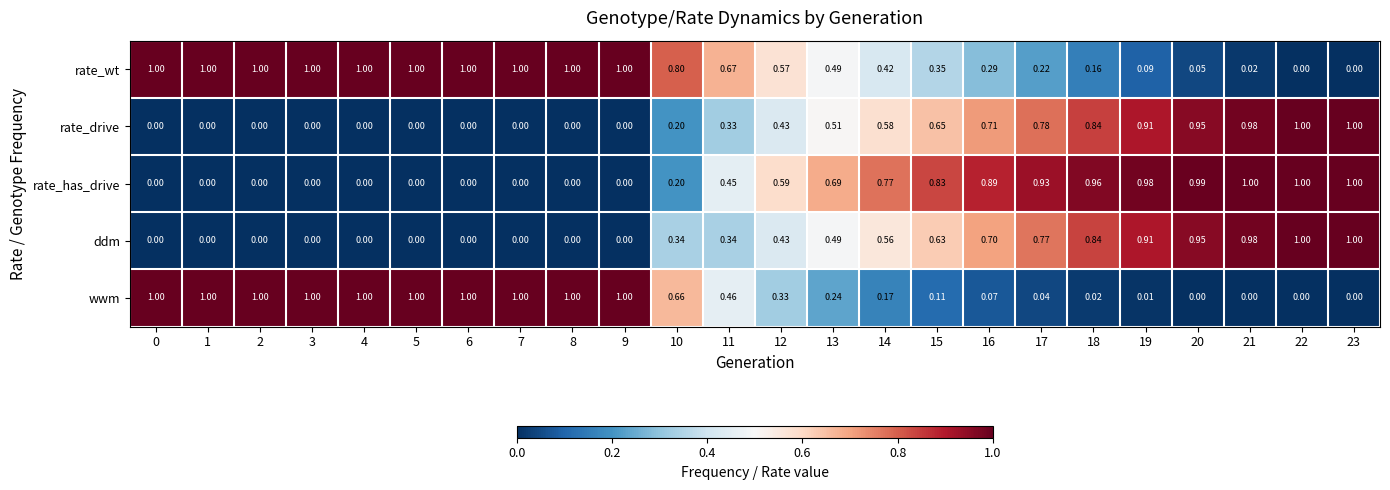

Between 9 and 12, which series saw the biggest shift?

wwm